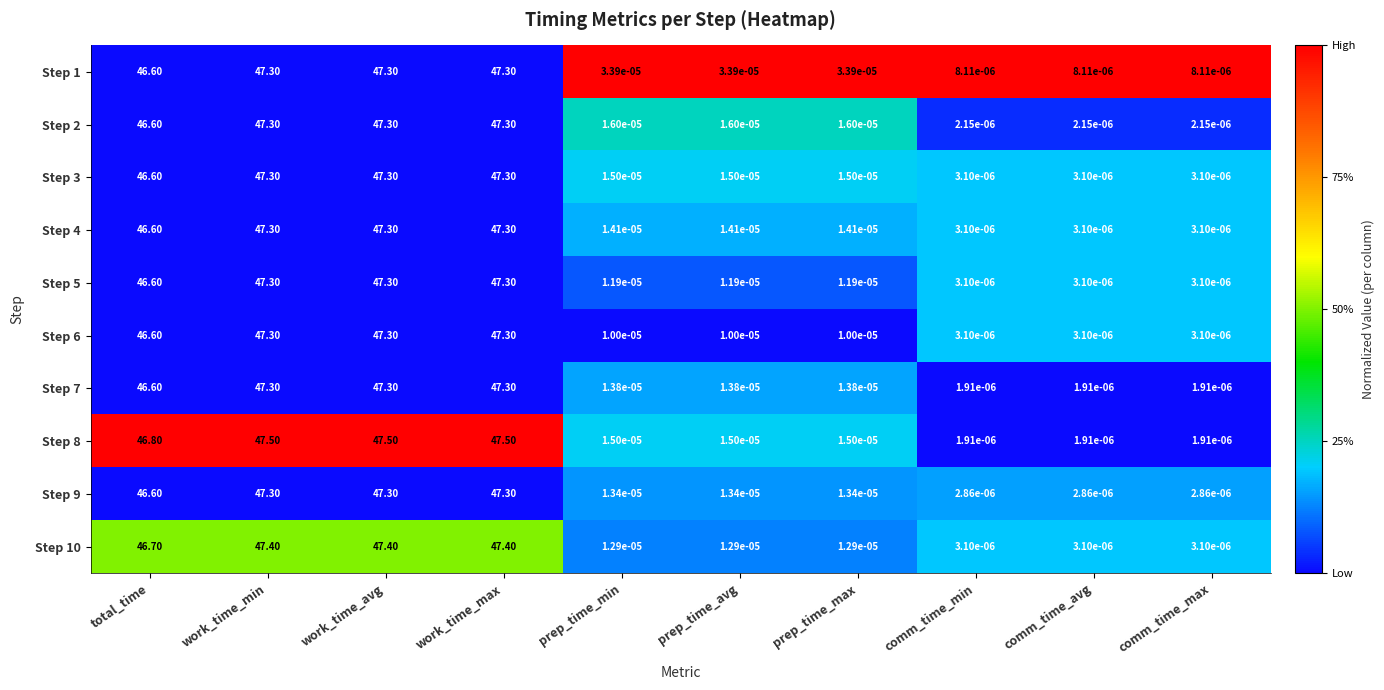

Count the number of data series in this chart.

10